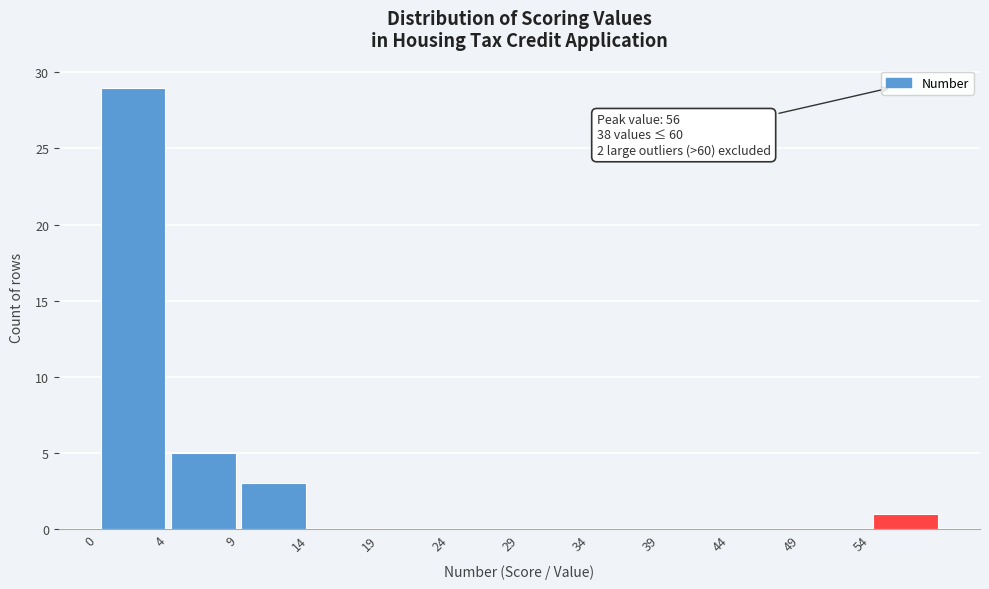

Over which range of the x-axis is the bar tallest?

-0.5 to 4.5